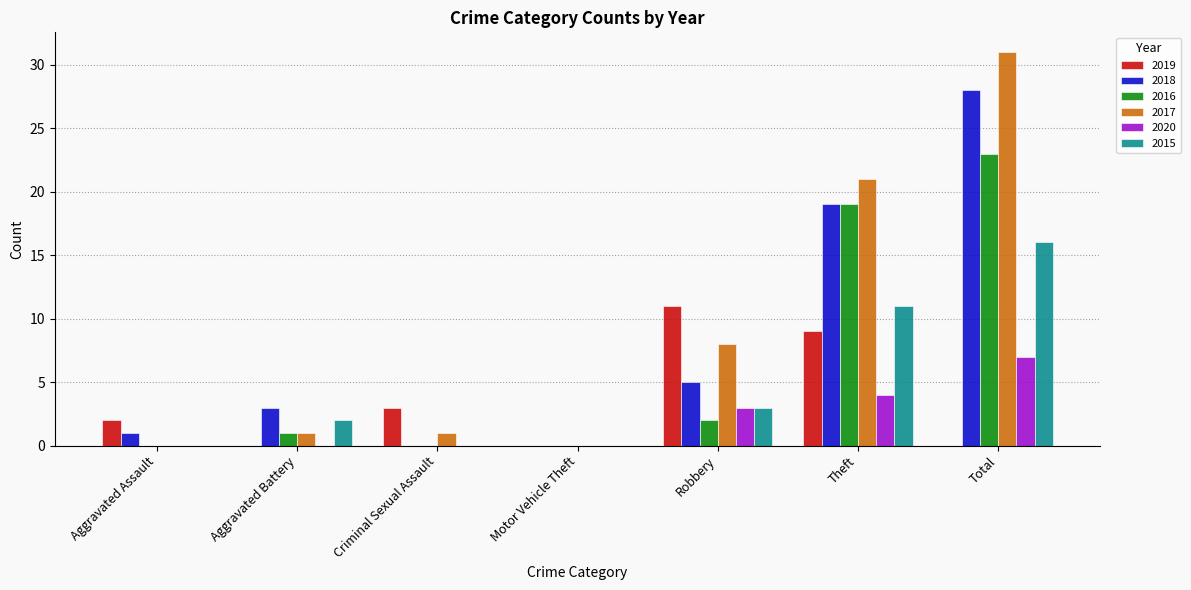

Reading left to right, what are all the values shown in this chart?

2019: Aggravated Assault=2	Aggravated Battery=0	Criminal Sexual Assault=3	Motor Vehicle Theft=0	Robbery=11	Theft=9	Total=0
2018: Aggravated Assault=1	Aggravated Battery=3	Criminal Sexual Assault=0	Motor Vehicle Theft=0	Robbery=5	Theft=19	Total=28
2016: Aggravated Assault=0	Aggravated Battery=1	Criminal Sexual Assault=0	Motor Vehicle Theft=0	Robbery=2	Theft=19	Total=23
2017: Aggravated Assault=0	Aggravated Battery=1	Criminal Sexual Assault=1	Motor Vehicle Theft=0	Robbery=8	Theft=21	Total=31
2020: Aggravated Assault=0	Aggravated Battery=0	Criminal Sexual Assault=0	Motor Vehicle Theft=0	Robbery=3	Theft=4	Total=7
2015: Aggravated Assault=0	Aggravated Battery=2	Criminal Sexual Assault=0	Motor Vehicle Theft=0	Robbery=3	Theft=11	Total=16